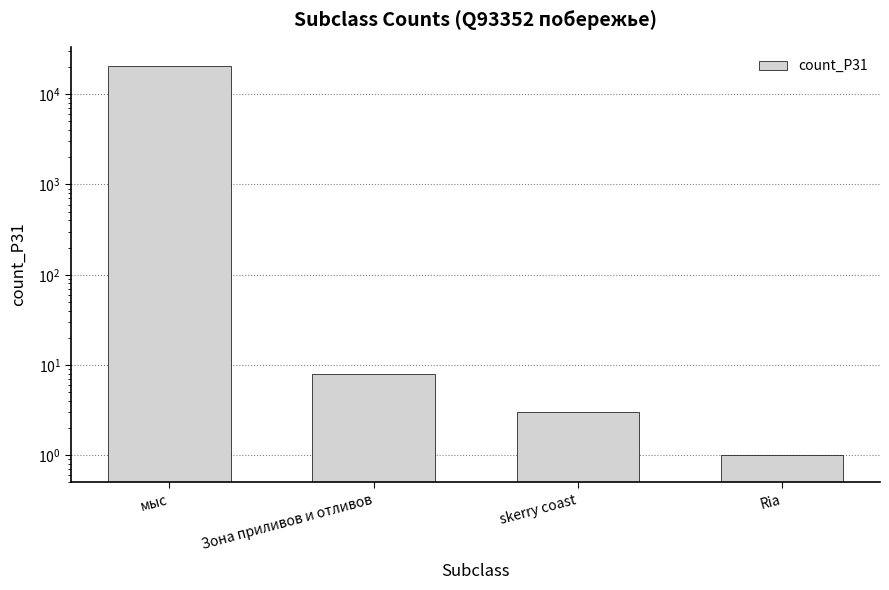

What is the average value?

5108